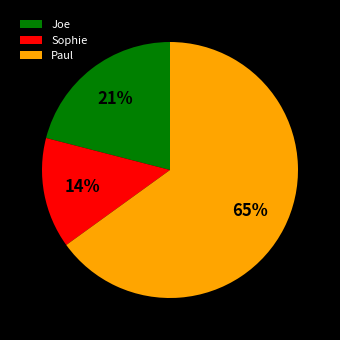

Between Sophie and Joe, which is larger?

Joe